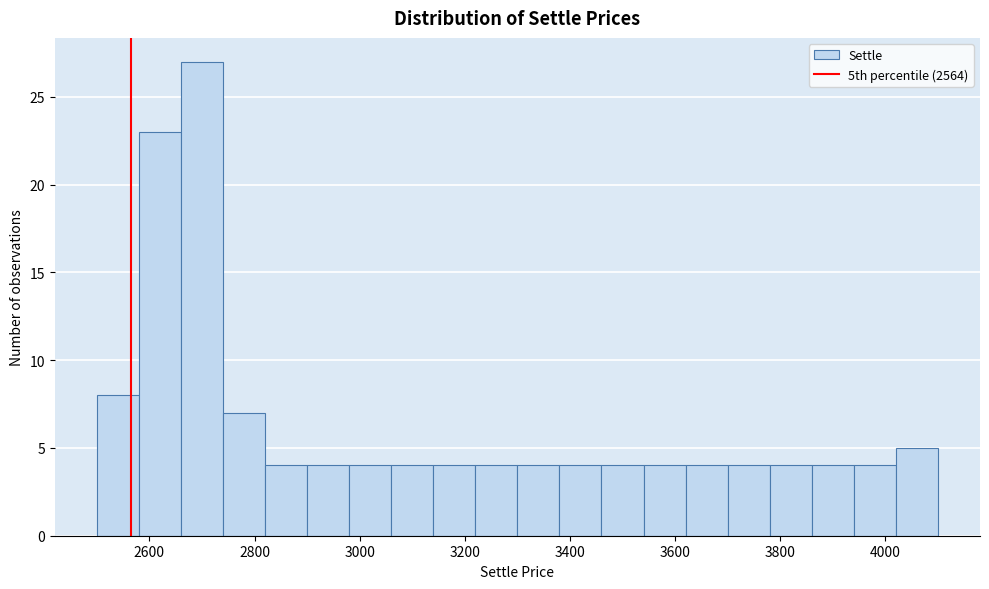

Over which range of the x-axis is the bar tallest?

2660 to 2740